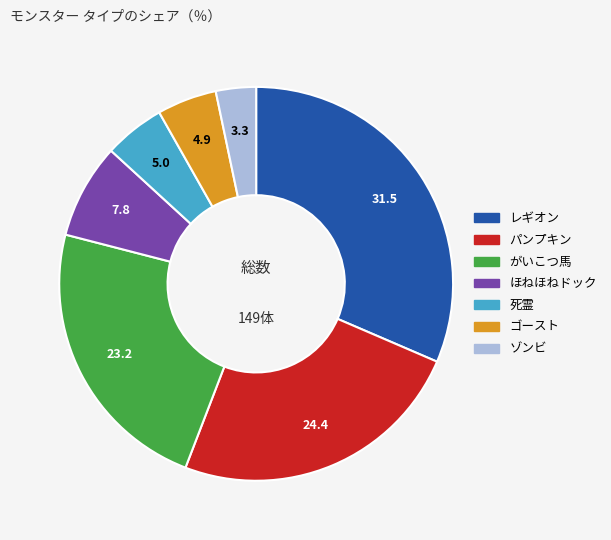

Is the sum of ゴースト and パンプキン greater than half?

No